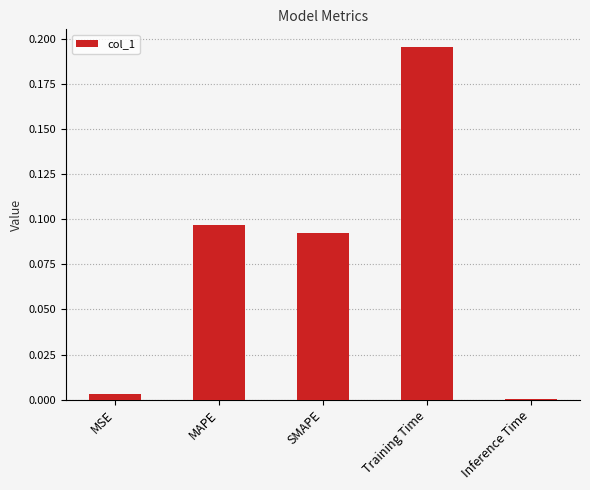

Which category has the highest value across all series?

Training Time